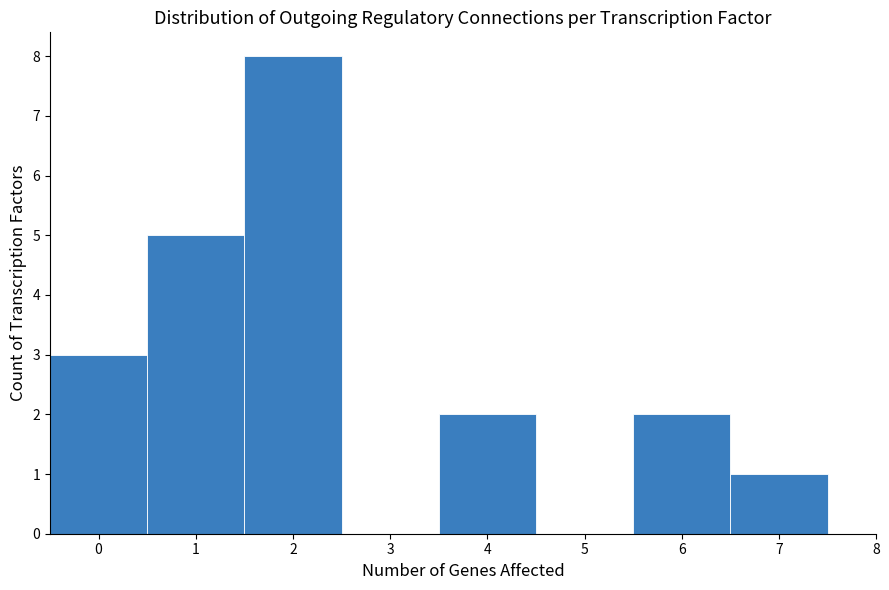

Reading left to right, list every bar in this chart as the range it spans on the x-axis followed by its height. The values are not printed on the chart, so give them approximately, as read against the axis.

-0.5 to 0.5: 3
0.5 to 1.5: 5
1.5 to 2.5: 8
2.5 to 3.5: 0
3.5 to 4.5: 2
4.5 to 5.5: 0
5.5 to 6.5: 2
6.5 to 7.5: 1